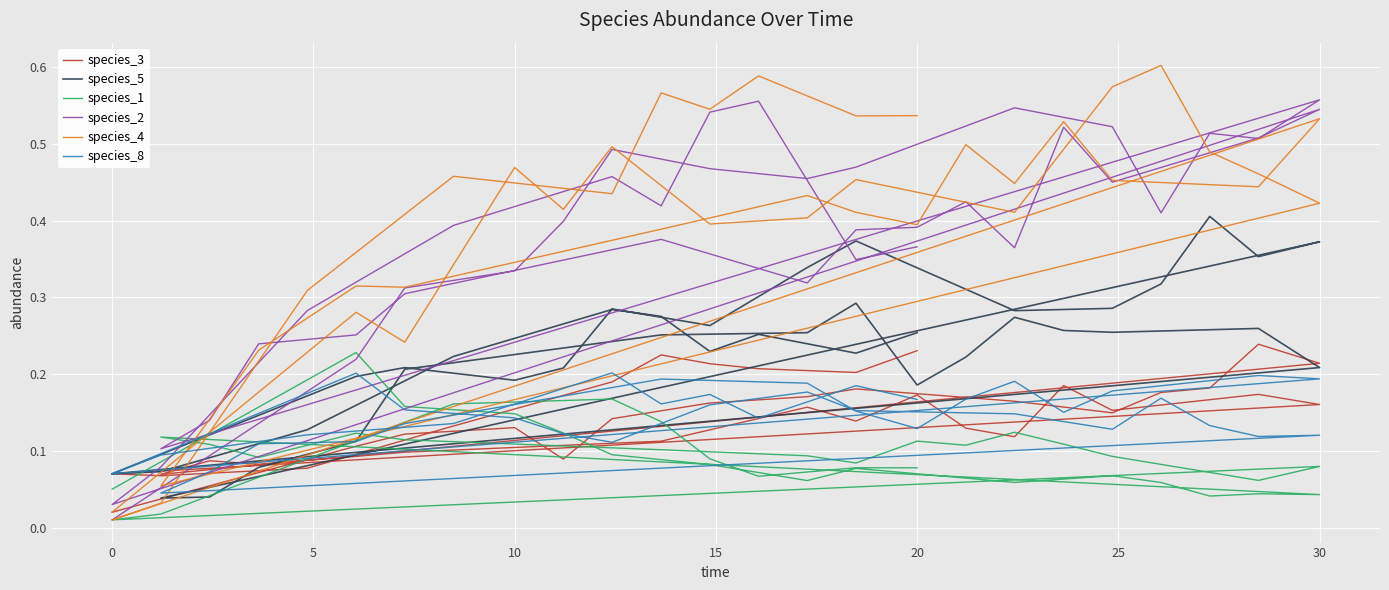

What is the label of the 11th point from the left?

10